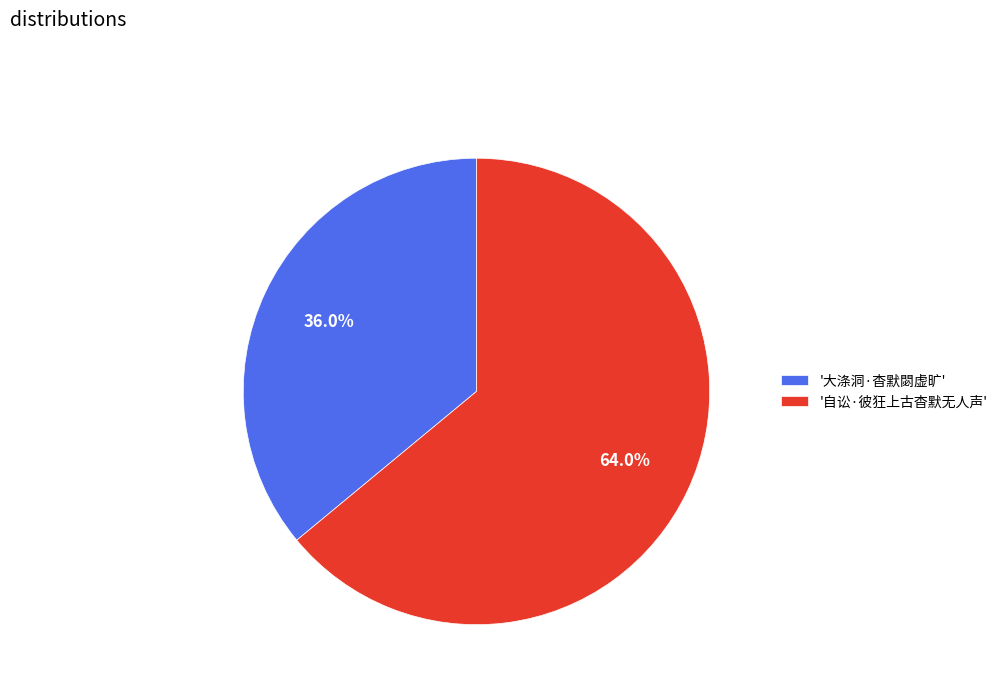

Which has a higher value, '自讼·彼狂上古杳默无人声' or '大涤洞·杳默閟虚旷'?

'自讼·彼狂上古杳默无人声'